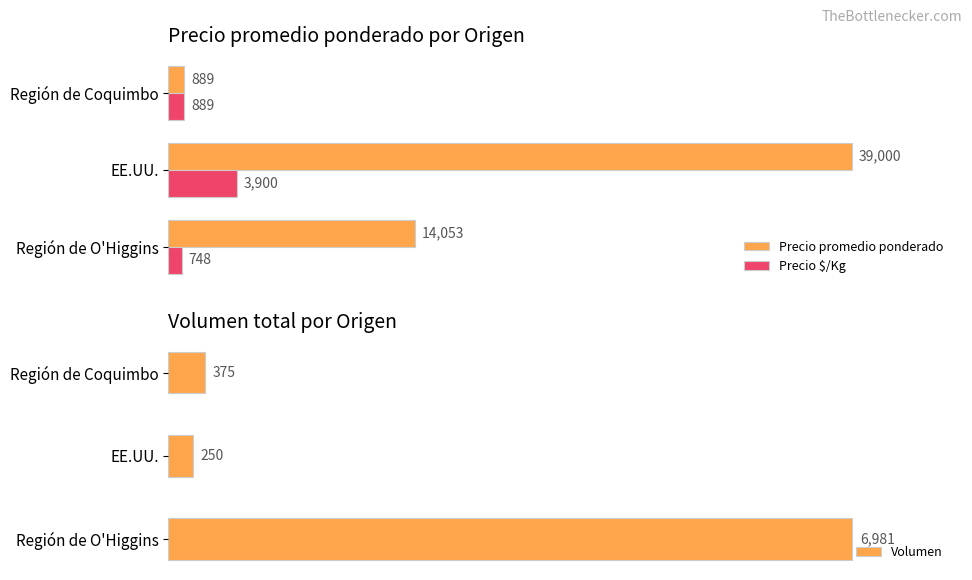

Rank the categories by Precio promedio ponderado value from highest to lowest.

EE.UU., Región de O'Higgins, Región de Coquimbo